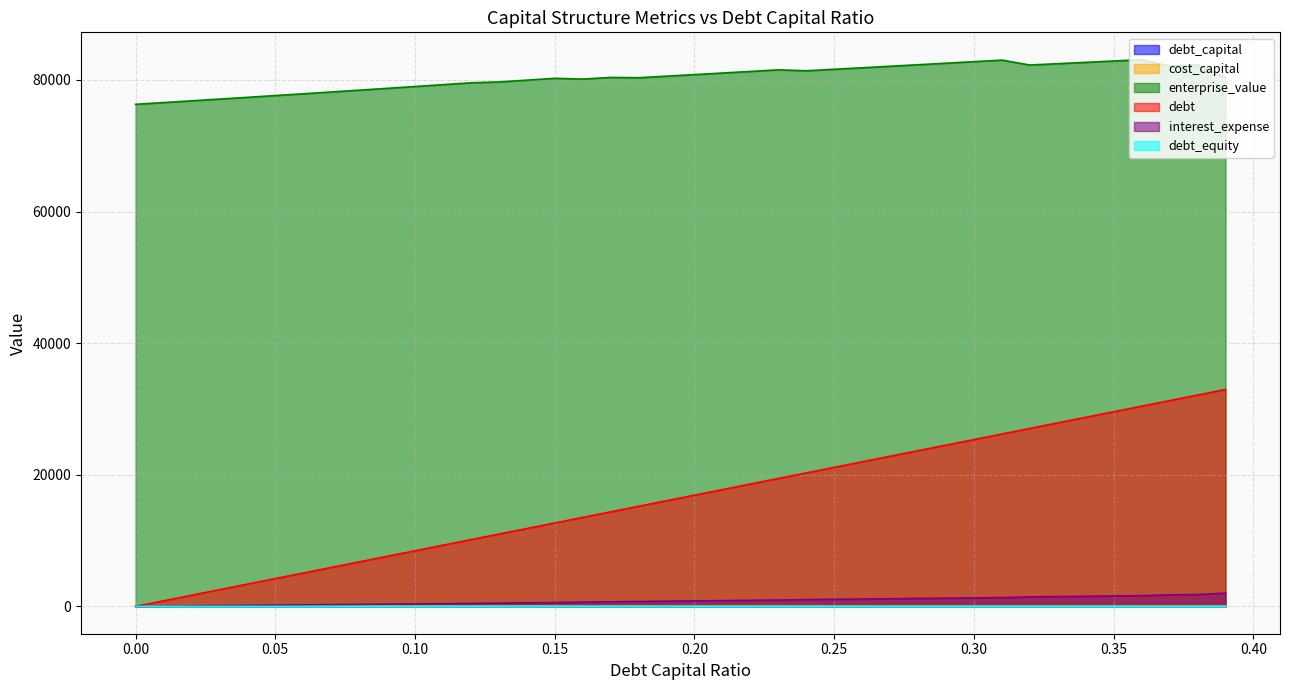

How many data points in debt are above 16902?

20